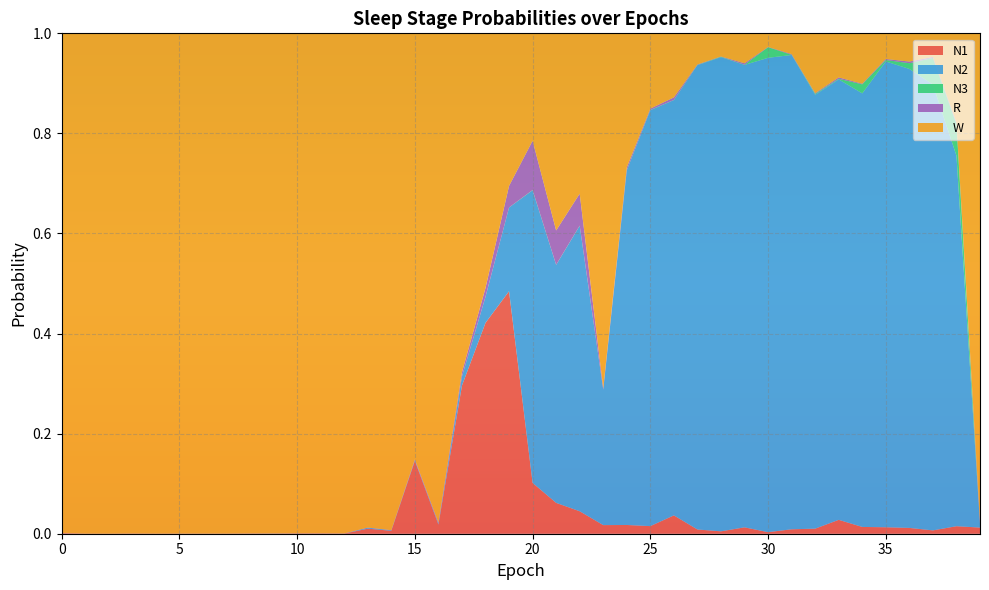

Reading left to right, what are all the values shown in this chart?

N1: 0=0.0	1=0.0	2=0.0	3=0.0	4=0.0	5=0.0	6=0.0	7=0.0	8=0.0	9=0.0	10=0.0	11=0.0	12=0.0	13=0.0	14=0.0	15=0.1	16=0.0	17=0.3	18=0.4	19=0.5	20=0.1	21=0.1	22=0.0	23=0.0	24=0.0	25=0.0	26=0.0	27=0.0	28=0.0	29=0.0	30=0.0	31=0.0	32=0.0	33=0.0	34=0.0	35=0.0	36=0.0	37=0.0	38=0.0	39=0.0
N2: 0=0.0	1=0.0	2=0.0	3=0.0	4=0.0	5=0.0	6=0.0	7=0.0	8=0.0	9=0.0	10=0.0	11=0.0	12=0.0	13=0.0	14=0.0	15=0.0	16=0.0	17=0.0	18=0.1	19=0.2	20=0.6	21=0.5	22=0.6	23=0.3	24=0.7	25=0.8	26=0.8	27=0.9	28=0.9	29=0.9	30=0.9	31=0.9	32=0.9	33=0.9	34=0.9	35=0.9	36=0.9	37=0.9	38=0.7	39=0.0
N3: 0=0.0	1=0.0	2=0.0	3=0.0	4=0.0	5=0.0	6=0.0	7=0.0	8=0.0	9=0.0	10=0.0	11=0.0	12=0.0	13=0.0	14=0.0	15=0.0	16=0.0	17=0.0	18=0.0	19=0.0	20=0.0	21=0.0	22=0.0	23=0.0	24=0.0	25=0.0	26=0.0	27=0.0	28=0.0	29=0.0	30=0.0	31=0.0	32=0.0	33=0.0	34=0.0	35=0.0	36=0.0	37=0.1	38=0.1	39=0.0
R: 0=0.0	1=0.0	2=0.0	3=0.0	4=0.0	5=0.0	6=0.0	7=0.0	8=0.0	9=0.0	10=0.0	11=0.0	12=0.0	13=0.0	14=0.0	15=0.0	16=0.0	17=0.0	18=0.0	19=0.0	20=0.1	21=0.1	22=0.1	23=0.0	24=0.0	25=0.0	26=0.0	27=0.0	28=0.0	29=0.0	30=0.0	31=0.0	32=0.0	33=0.0	34=0.0	35=0.0	36=0.0	37=0.0	38=0.0	39=0.0
W: 0=1.0	1=1.0	2=1.0	3=1.0	4=1.0	5=1.0	6=1.0	7=1.0	8=1.0	9=1.0	10=1.0	11=1.0	12=1.0	13=1.0	14=1.0	15=0.9	16=1.0	17=0.7	18=0.5	19=0.3	20=0.2	21=0.4	22=0.3	23=0.7	24=0.3	25=0.2	26=0.1	27=0.1	28=0.0	29=0.1	30=0.0	31=0.0	32=0.1	33=0.1	34=0.1	35=0.1	36=0.1	37=0.0	38=0.2	39=1.0